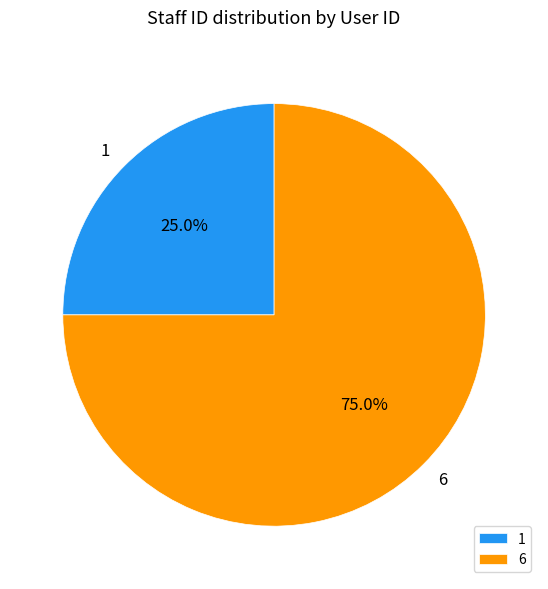

Between 1 and 6, which is larger?

6